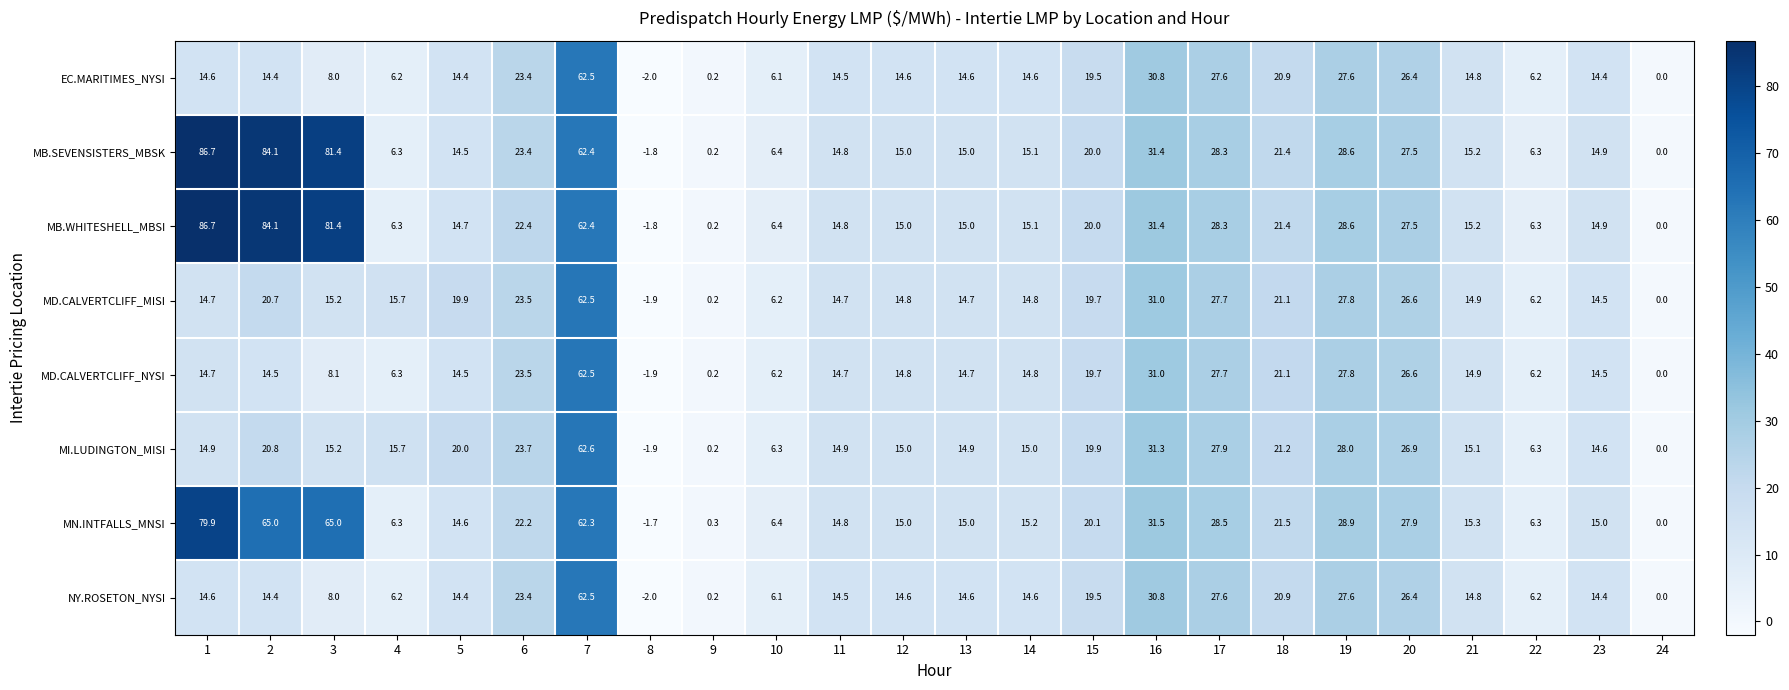

At which category is the sum across all series the highest?

7